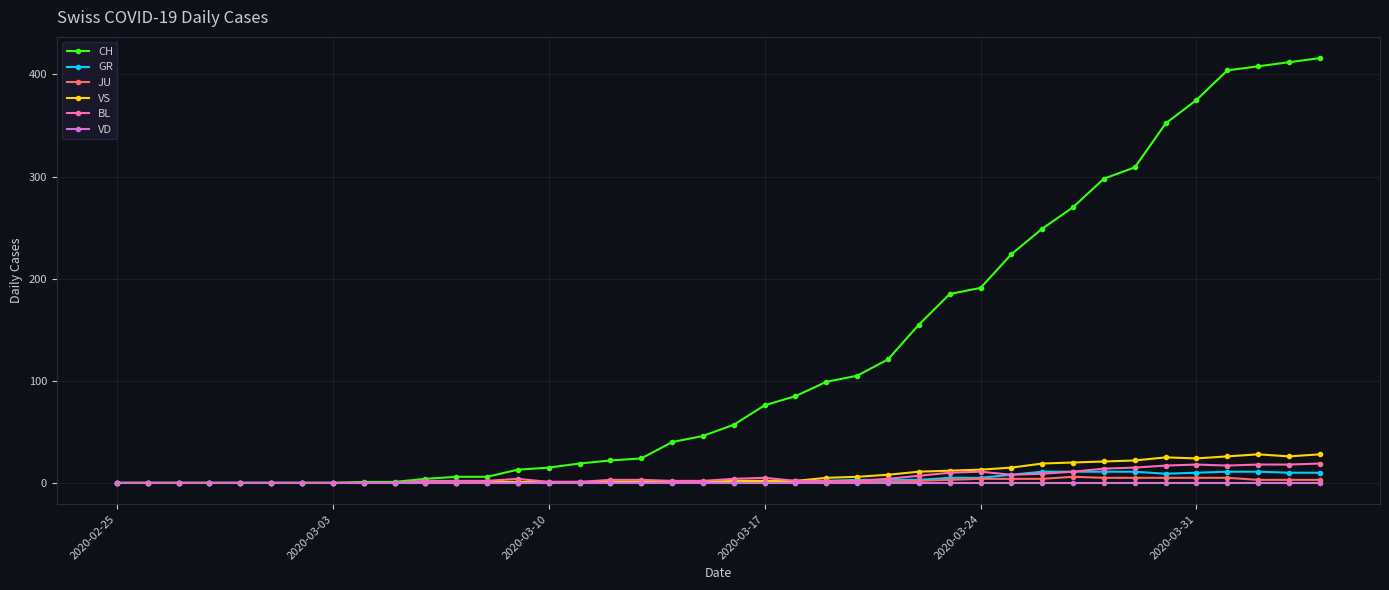

What is the maximum value for GR?

11